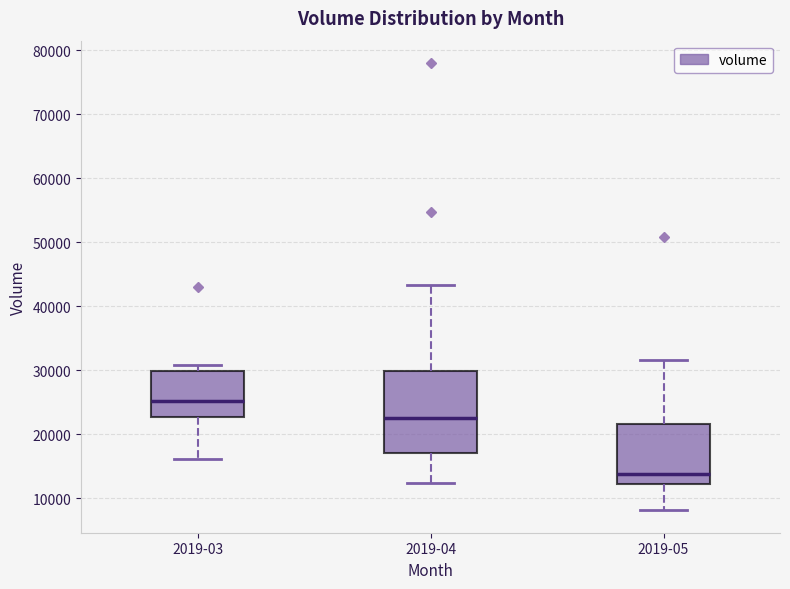

Reading left to right, transcribe this box plot: for each box, give where its median line is, the range the box spans, and where its two whiskers end, as read against the y-axis. The values are not printed on the chart, so give them approximately, as read against the axis.

2019-03: median 25000, box 23000 to 30000, whiskers 16000 to 31000
2019-04: median 23000, box 17000 to 30000, whiskers 12000 to 43000
2019-05: median 14000, box 12000 to 22000, whiskers 8000 to 32000